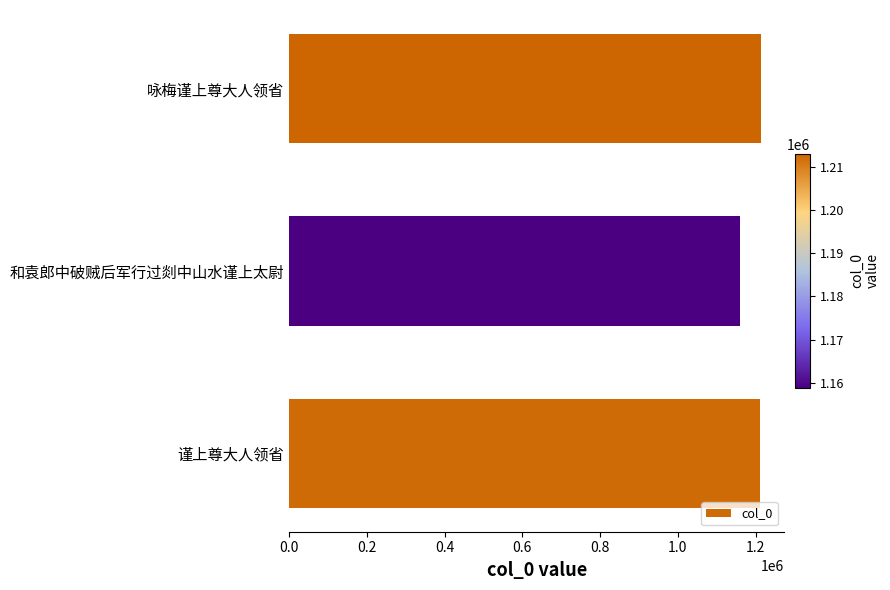

Where is the data nearest to the value 1185899?

谨上尊大人领省